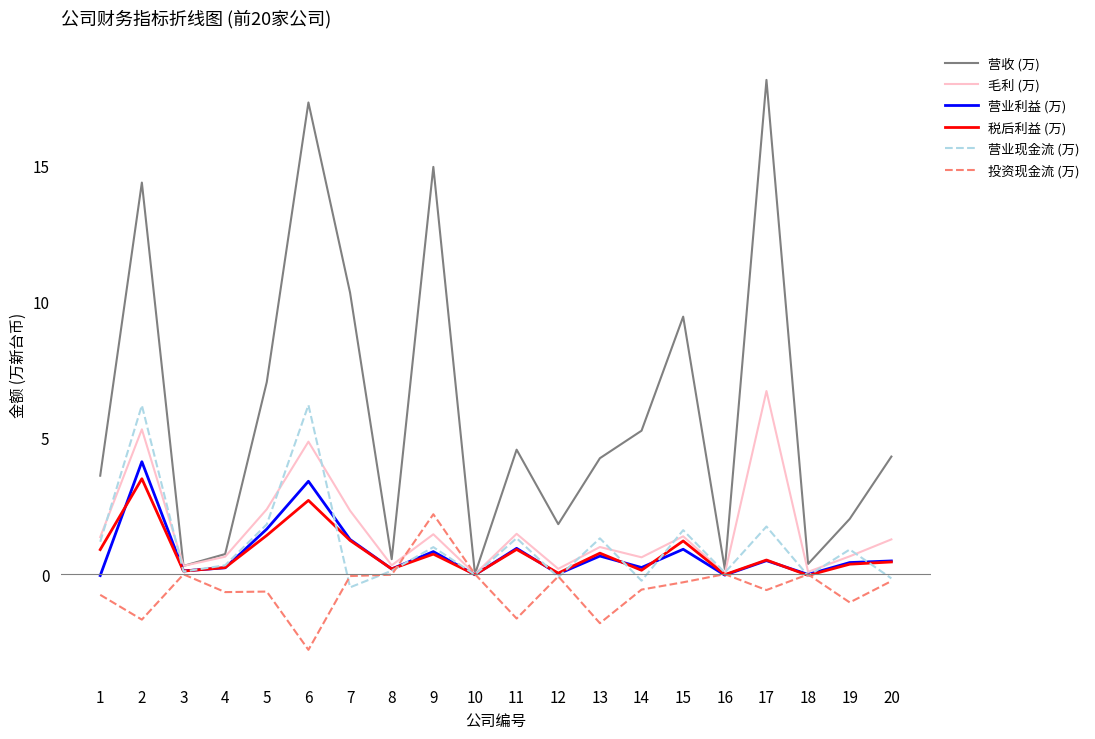

What is the difference between the highest and lowest values at 6?

20.1